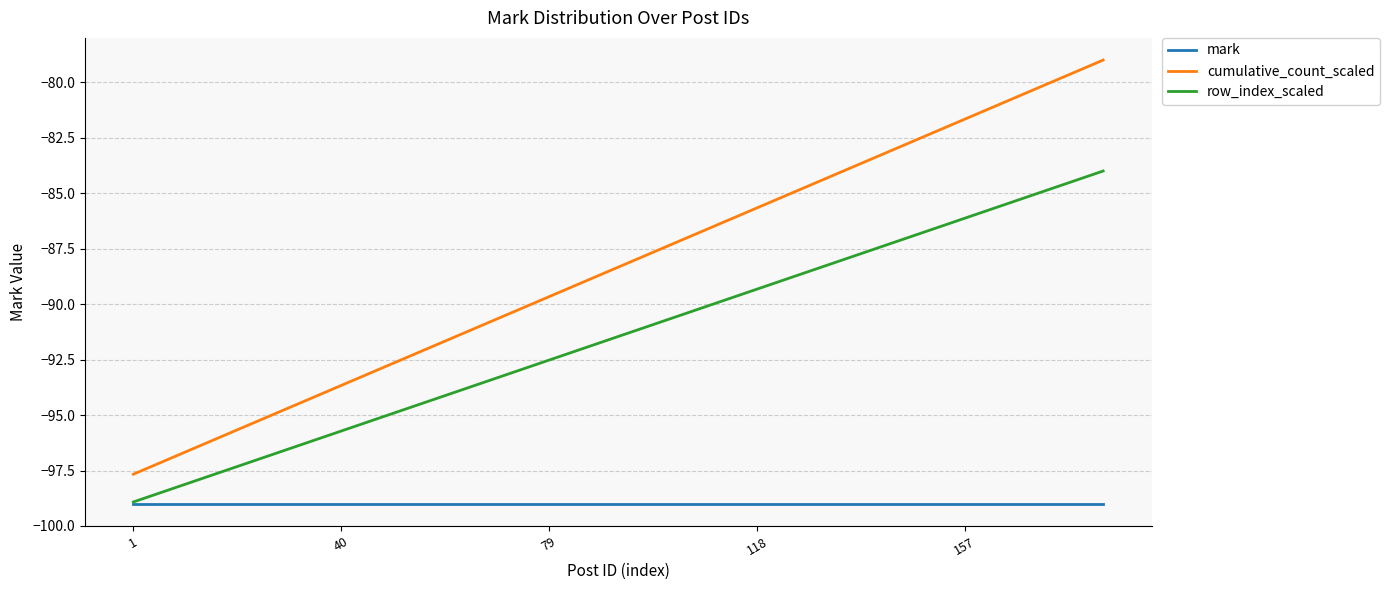

List the series in order of their overall mean, highest first.

cumulative_count_scaled, row_index_scaled, mark